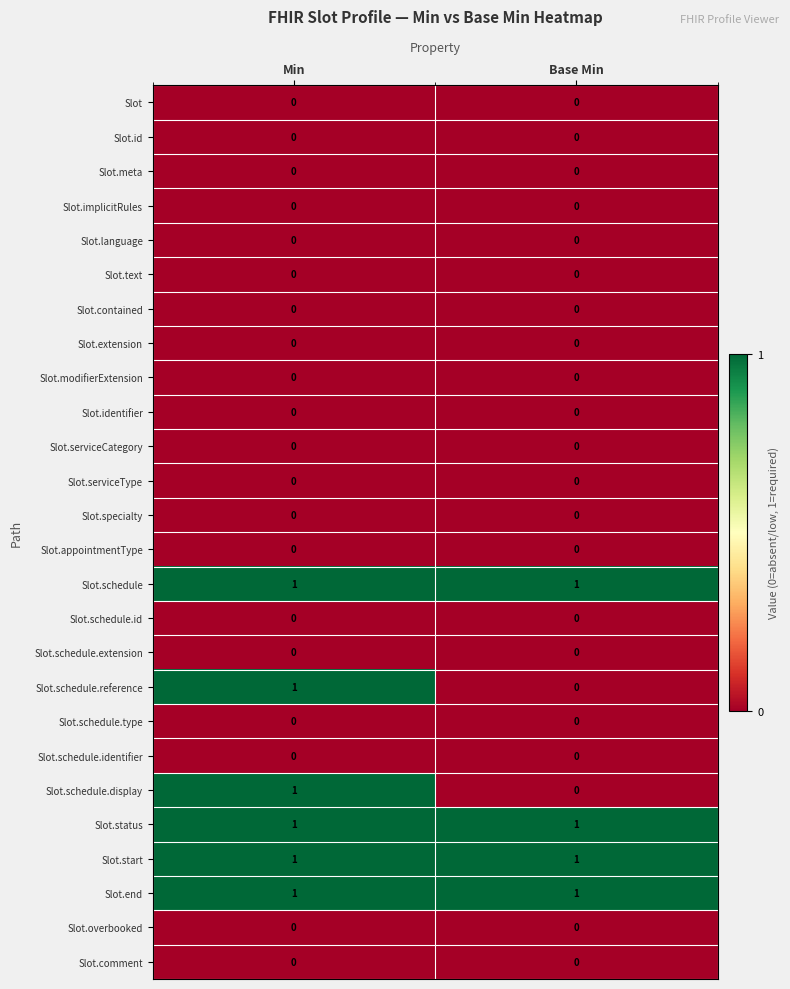

At which category is the sum across all series the highest?

Min